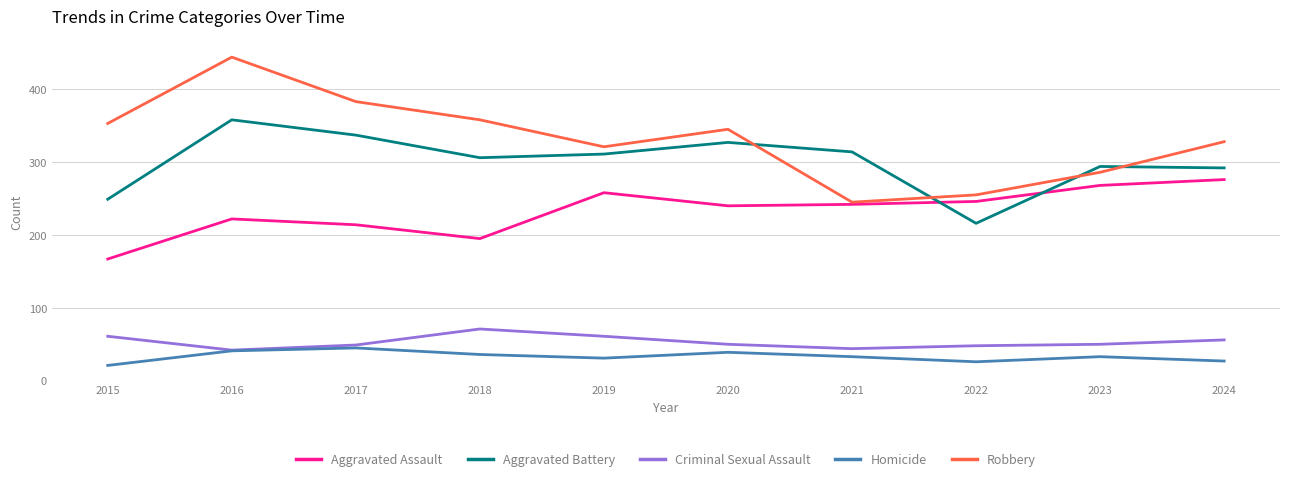

What is the difference between the Criminal Sexual Assault values at 2024 and 2020?

6